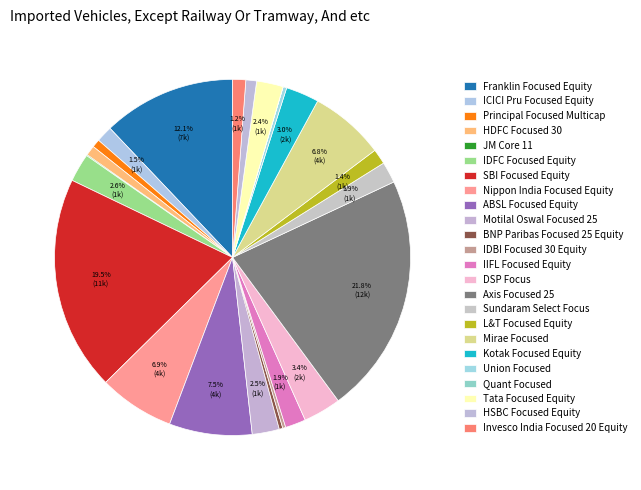

How many slices are in this pie chart?

24